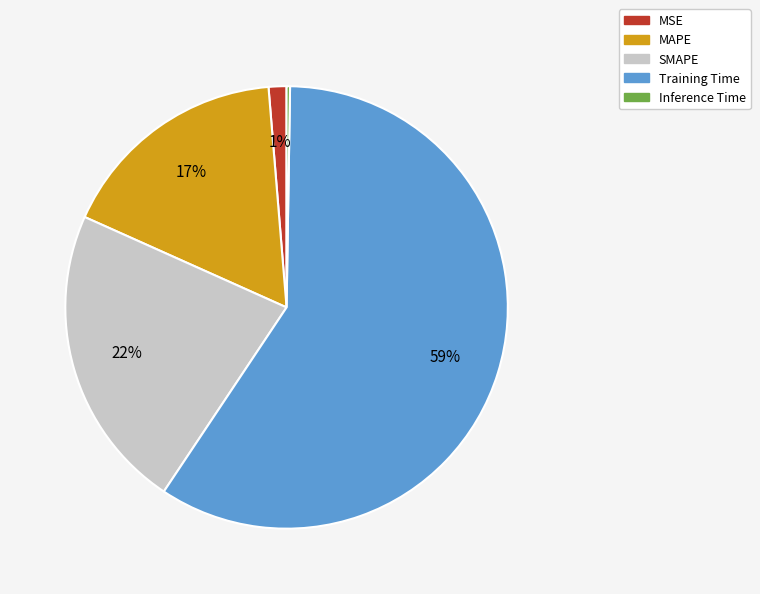

Which has a higher value, Training Time or SMAPE?

Training Time